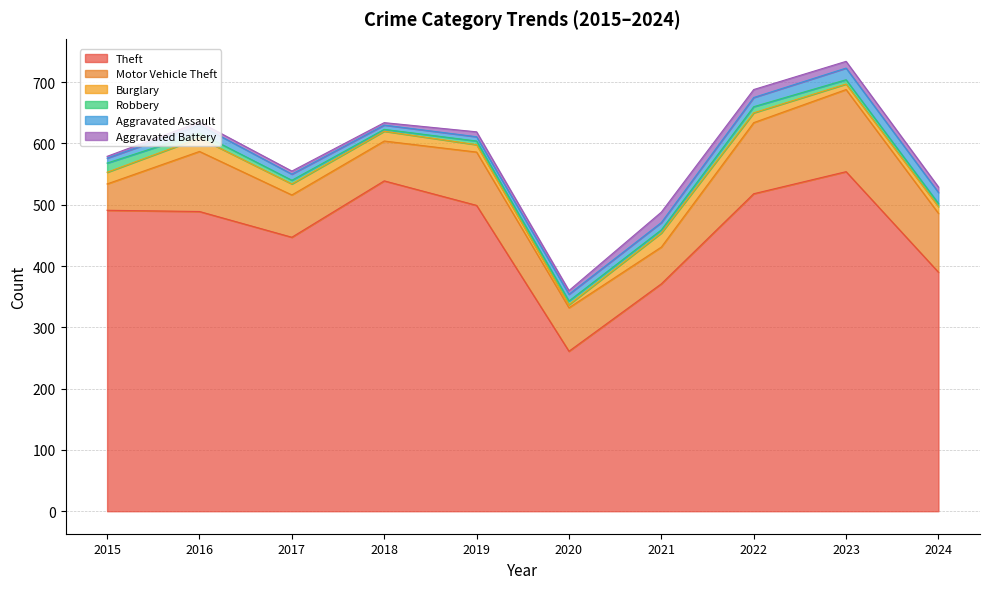

What is the value of the Theft point at the 4th from the left?

539